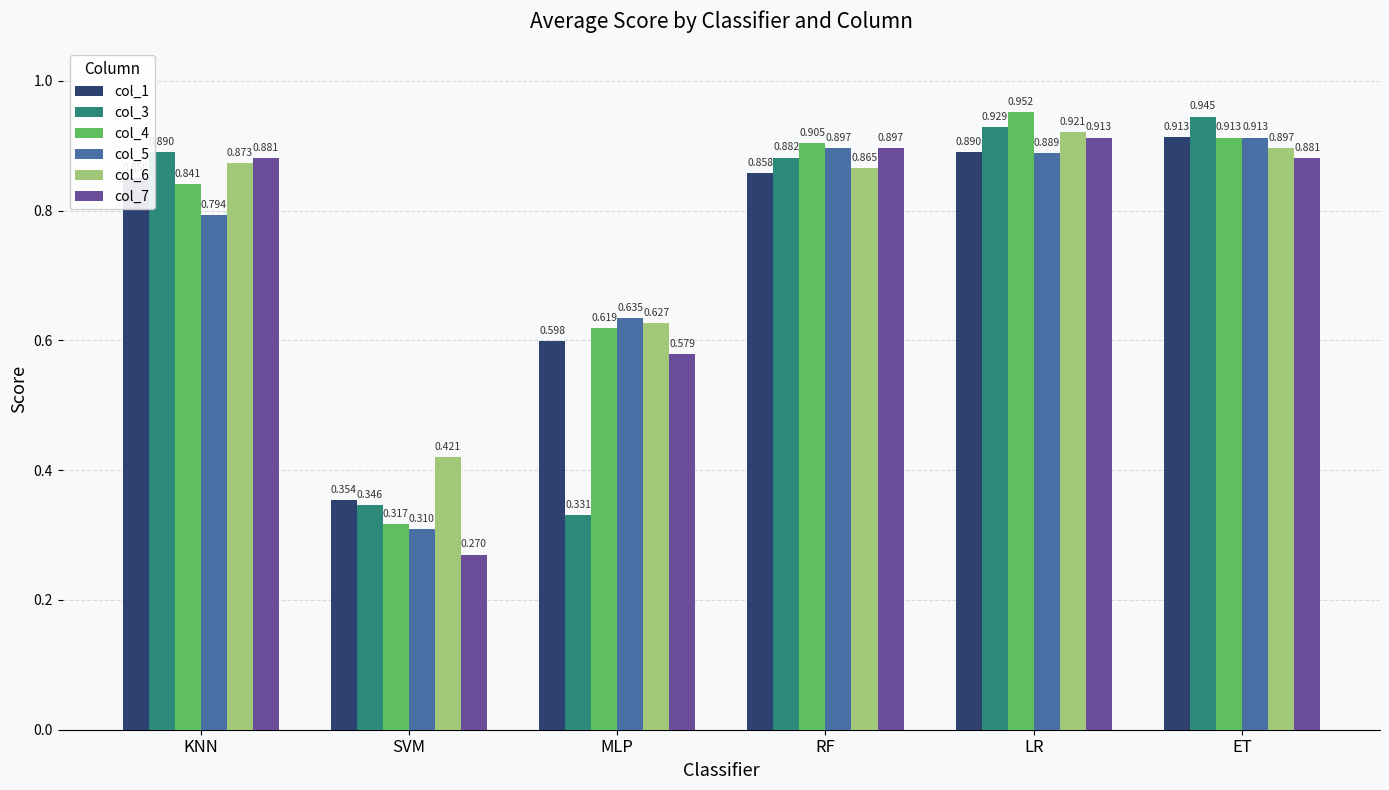

How many series are shown in this chart?

6